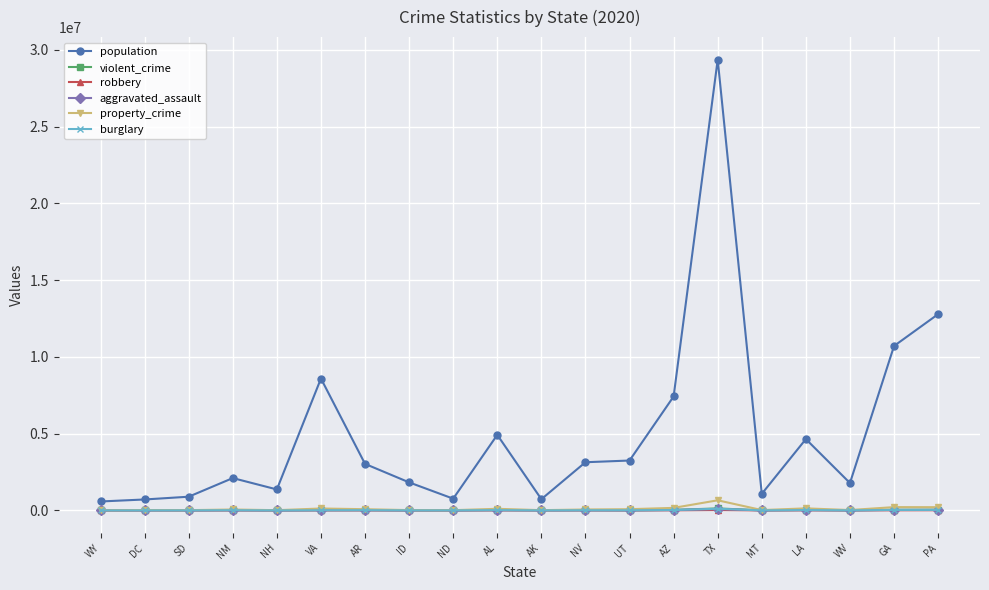

Where is population nearest to the value 14971543?

PA